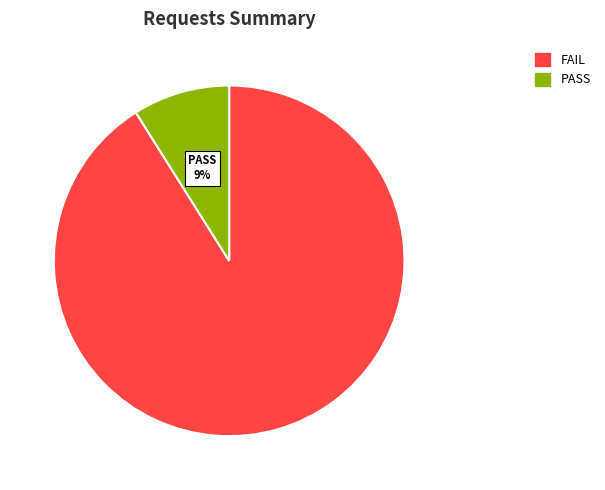

Count the number of slices in the pie.

2